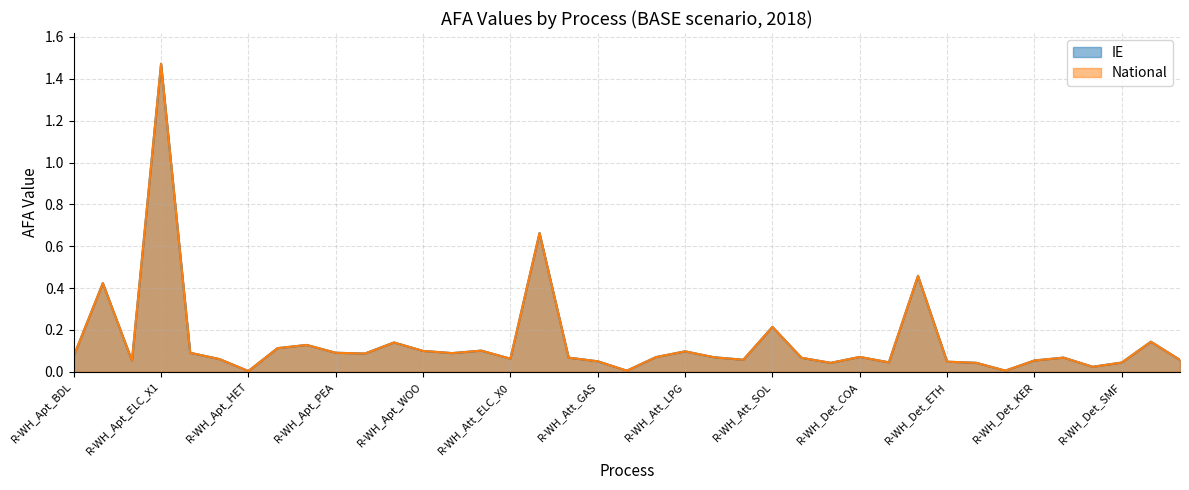

How many interior local peaks does the National series have?

12